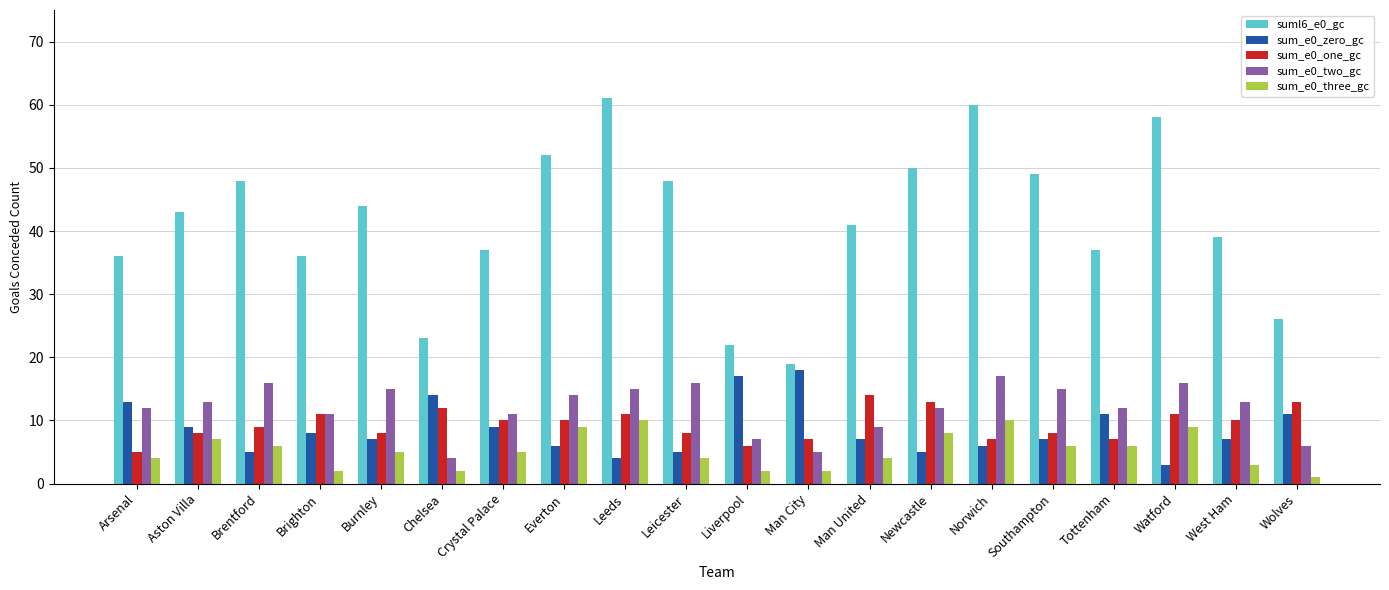

Which series has the largest total across all categories?

suml6_e0_gc